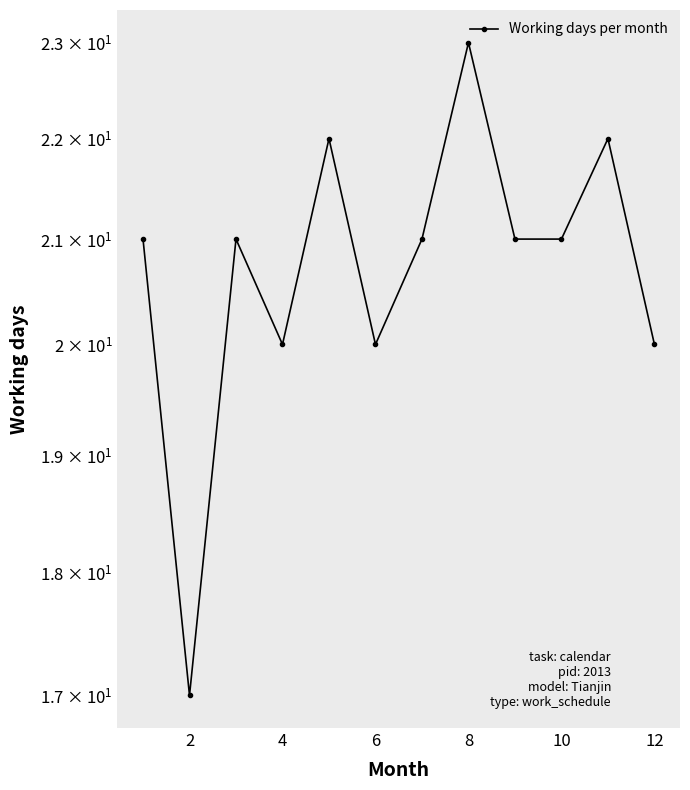

What is the difference between the second highest and minimum values?

5